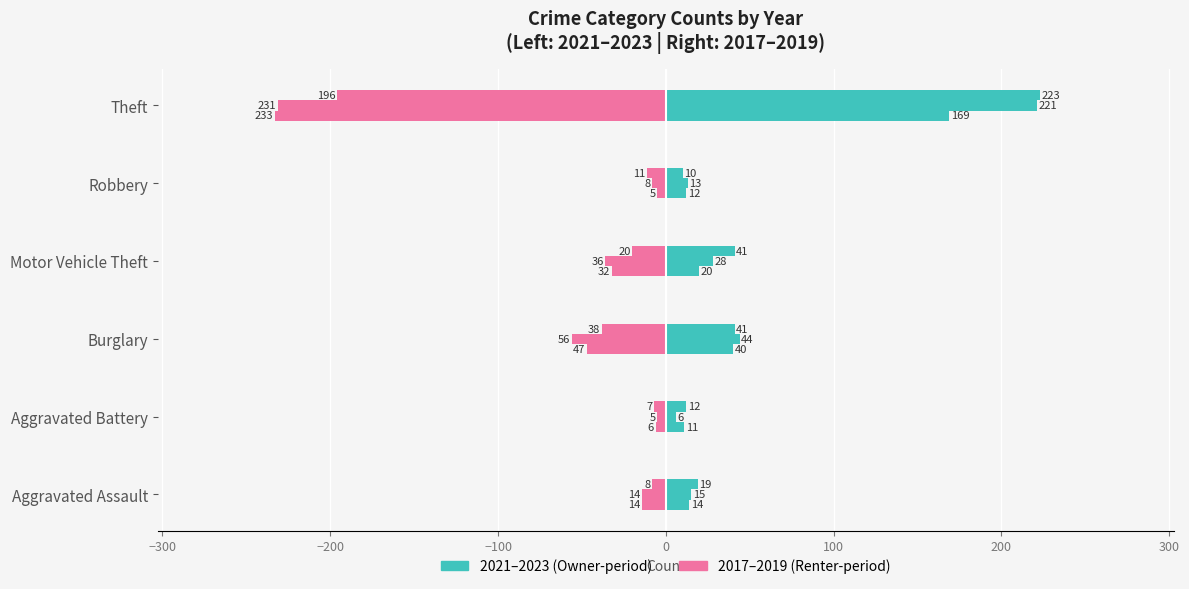

How many series are shown in this chart?

6